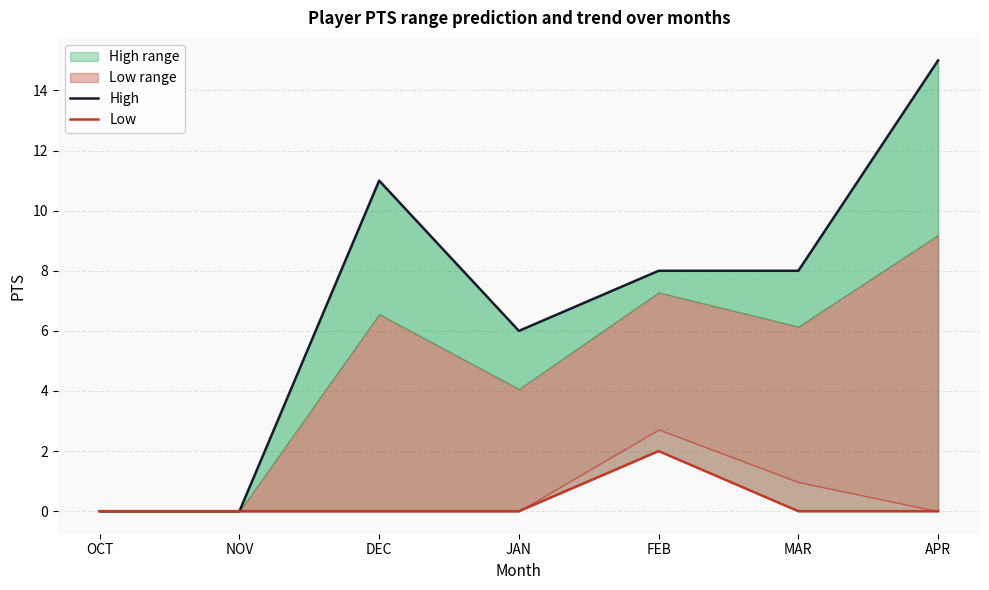

What is the maximum value for Low?

2